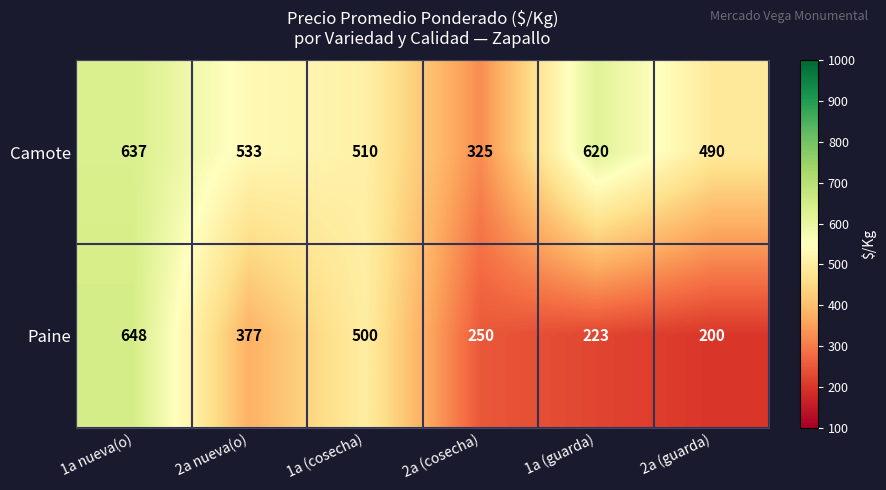

Which series changed the most between 2a nueva(o) and 2a (cosecha)?

Camote